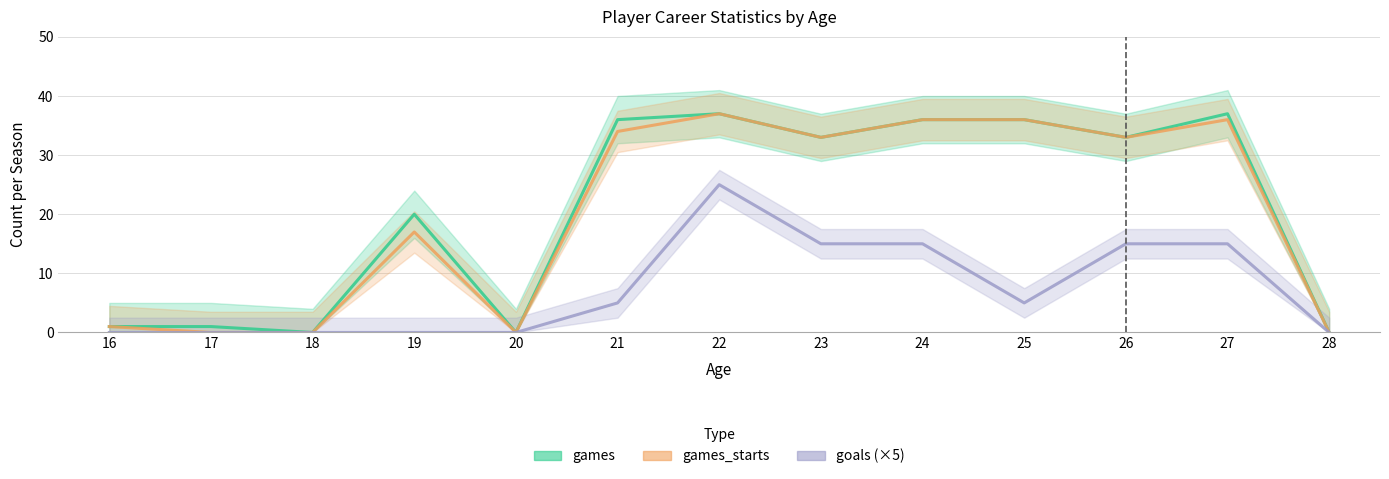

At how many categories does at least one series exceed 25?

7